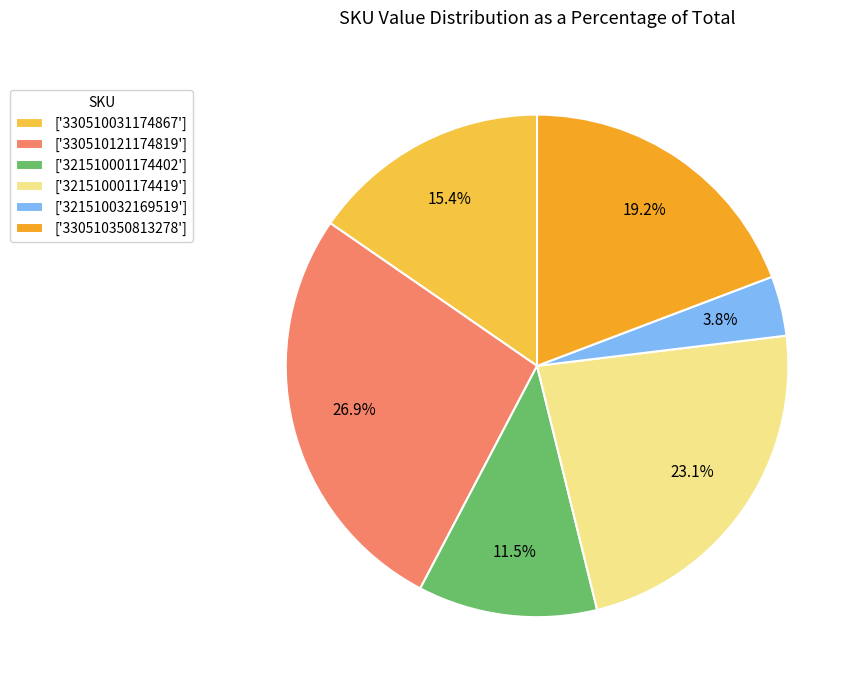

How many segments does this pie chart have?

6